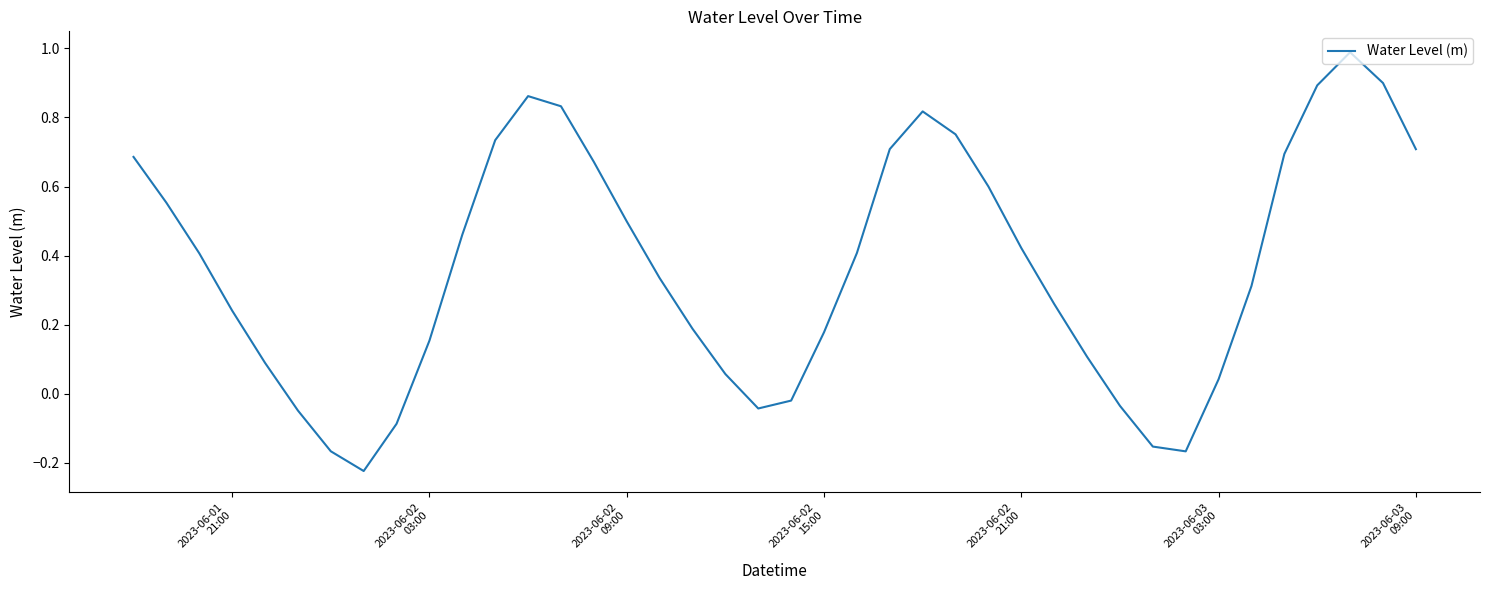

Does the chart have visible grid lines?

No